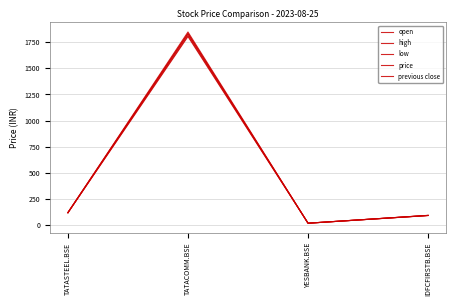

What is the label of the 3rd point from the right?

TATACOMM.BSE